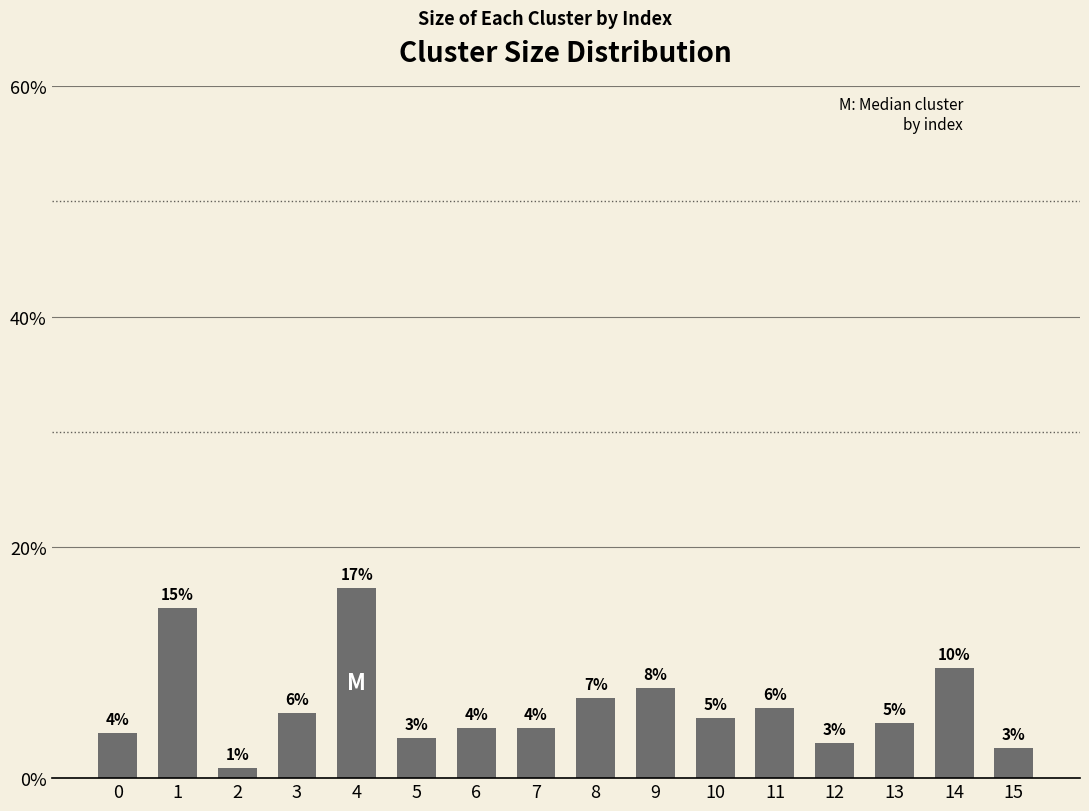

How many bars are there in total?

16